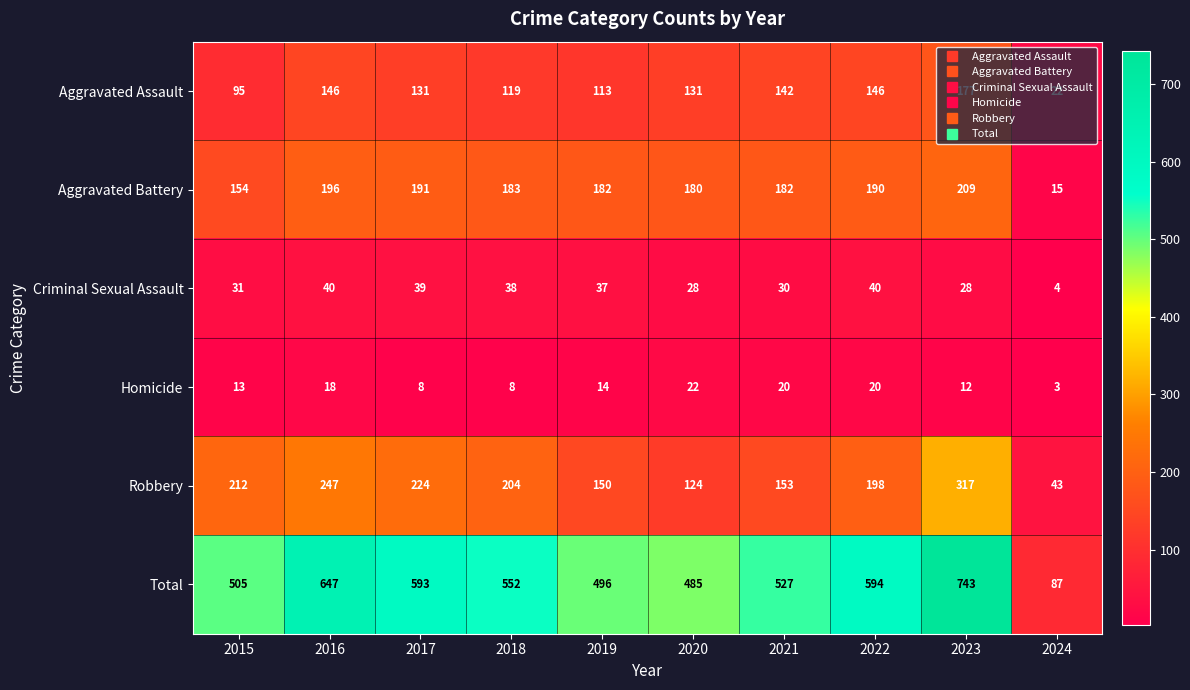

What is the sum of the Criminal Sexual Assault values at 2021 and 2017?

69